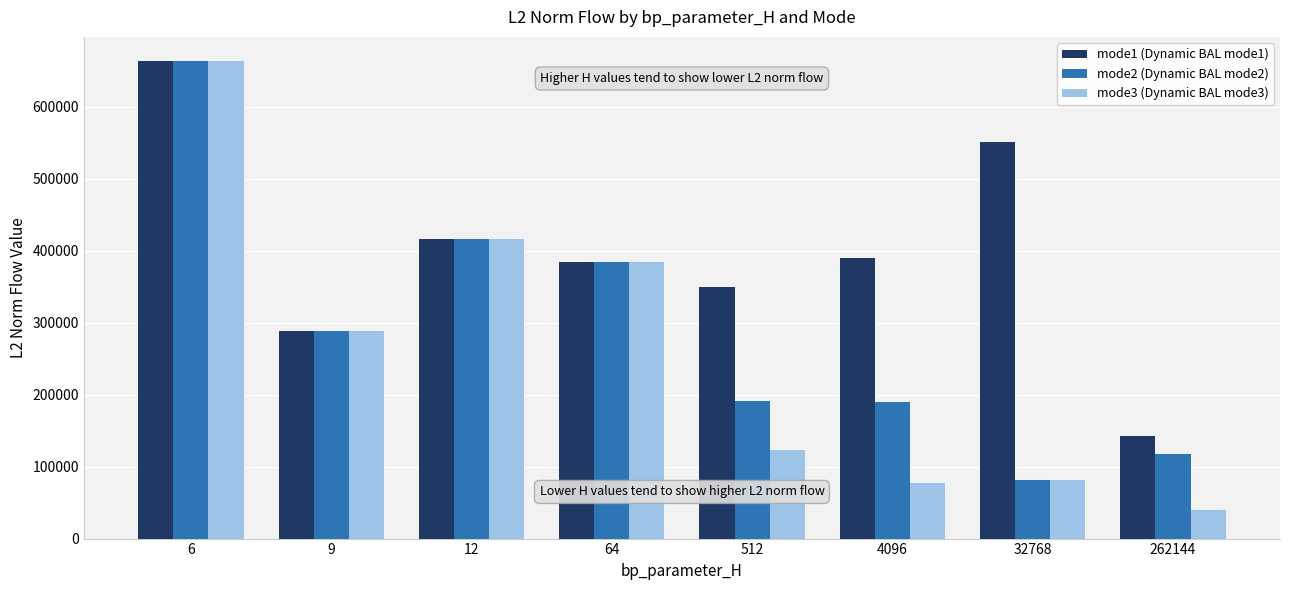

What is the total value across all series at 262144?

299475.9